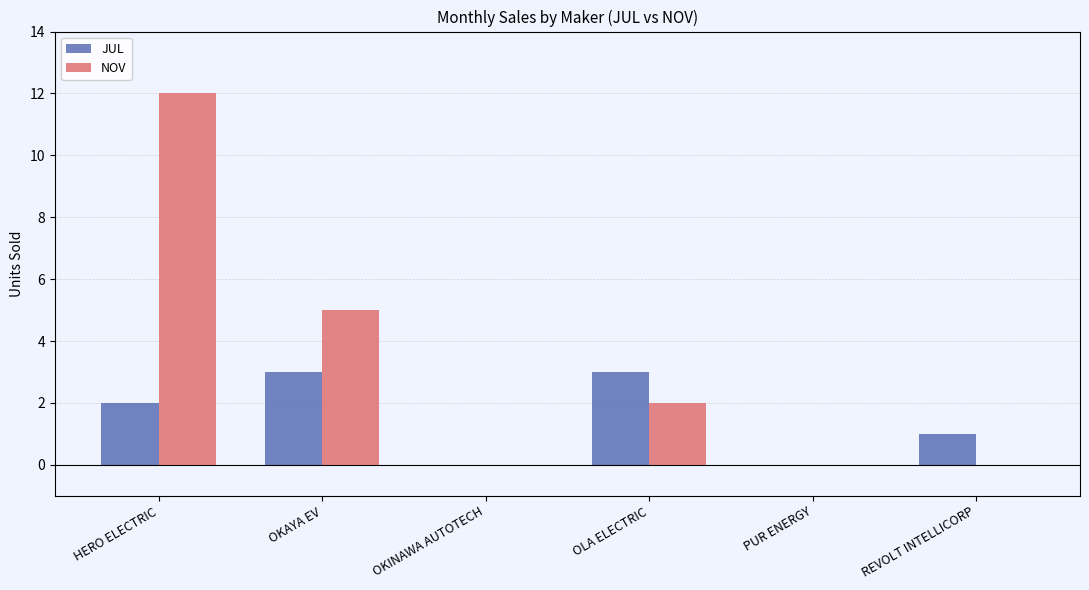

Is the value of NOV at PUR ENERGY greater than the value of JUL at REVOLT INTELLICORP?

No